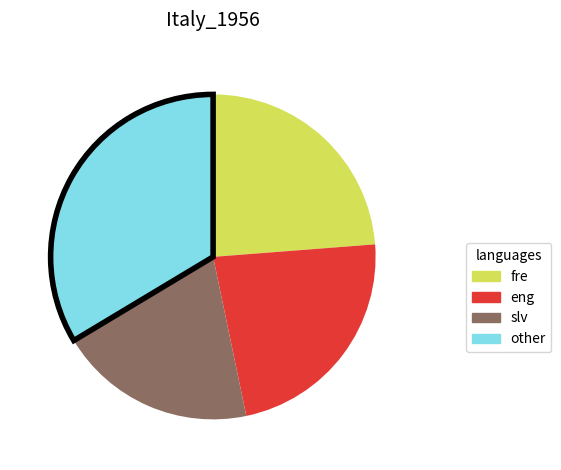

Is there any slice that represents more than half of the pie?

No